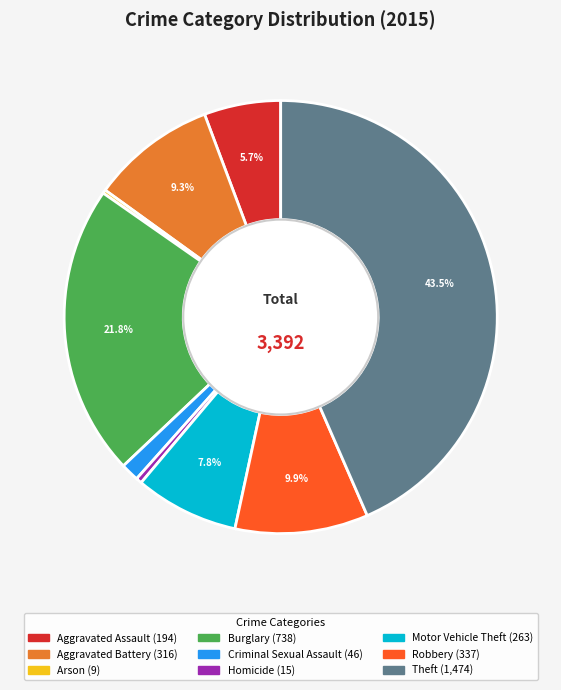

Which has a higher value, Criminal Sexual Assault or Theft?

Theft